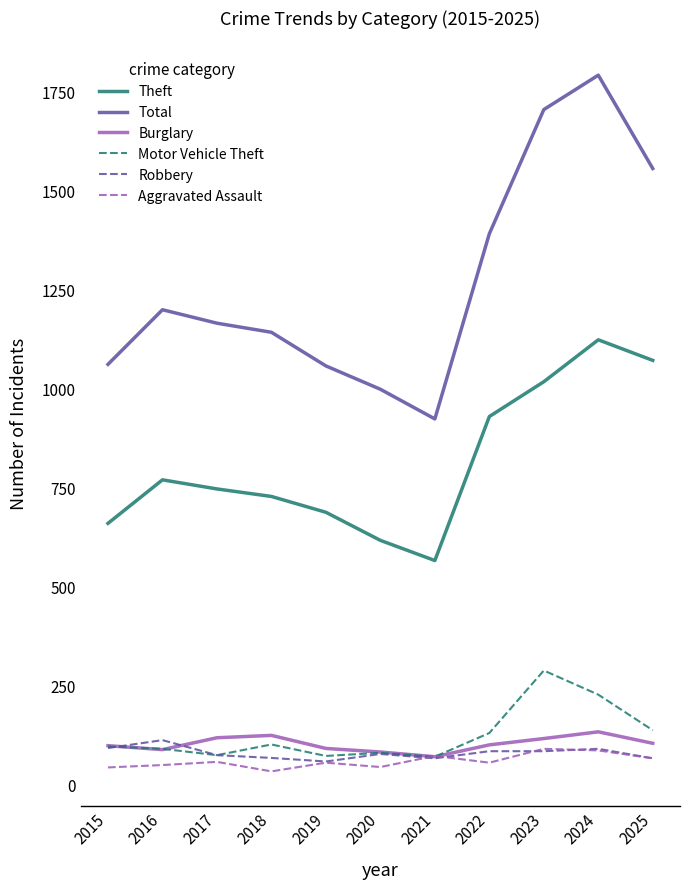

The value of Theft at 2017 is 746. True or false?

True